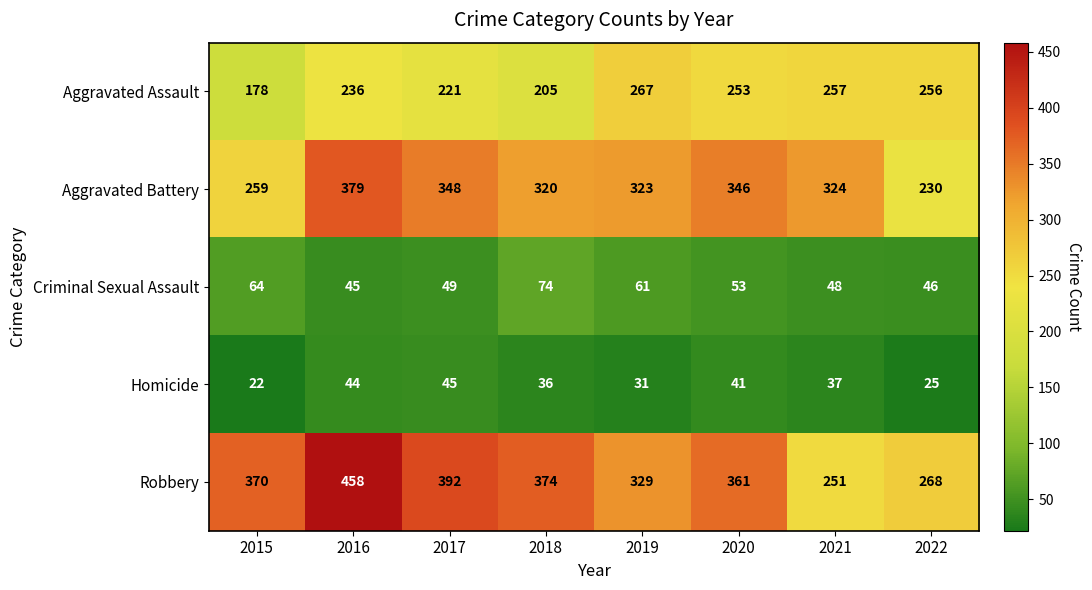

Is it true that Criminal Sexual Assault equals 49 at 2017?

True